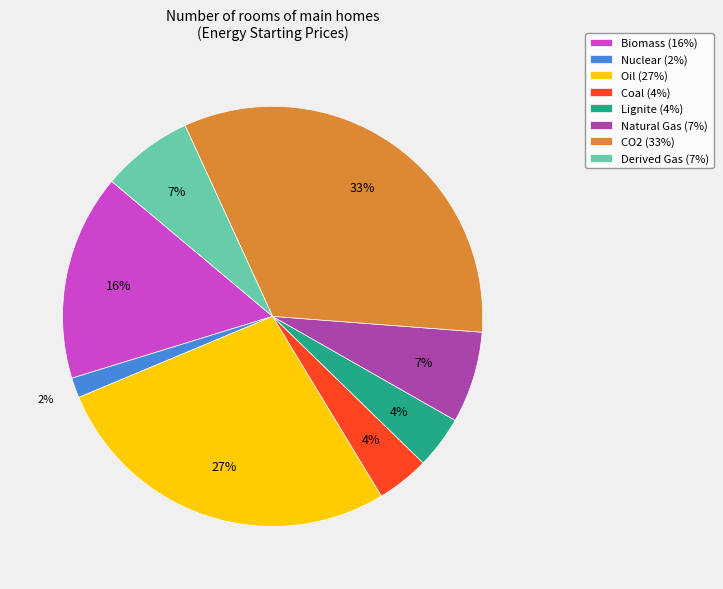

Is it true that Oil is 27% of the pie?

True